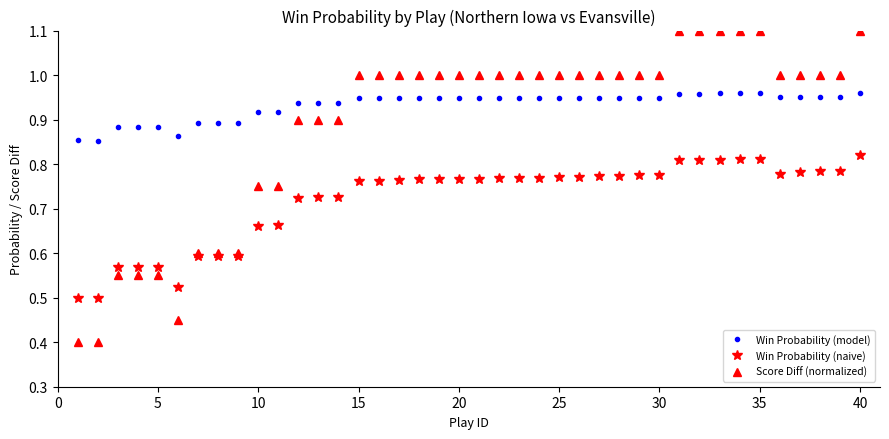

Does the chart have visible grid lines?

No